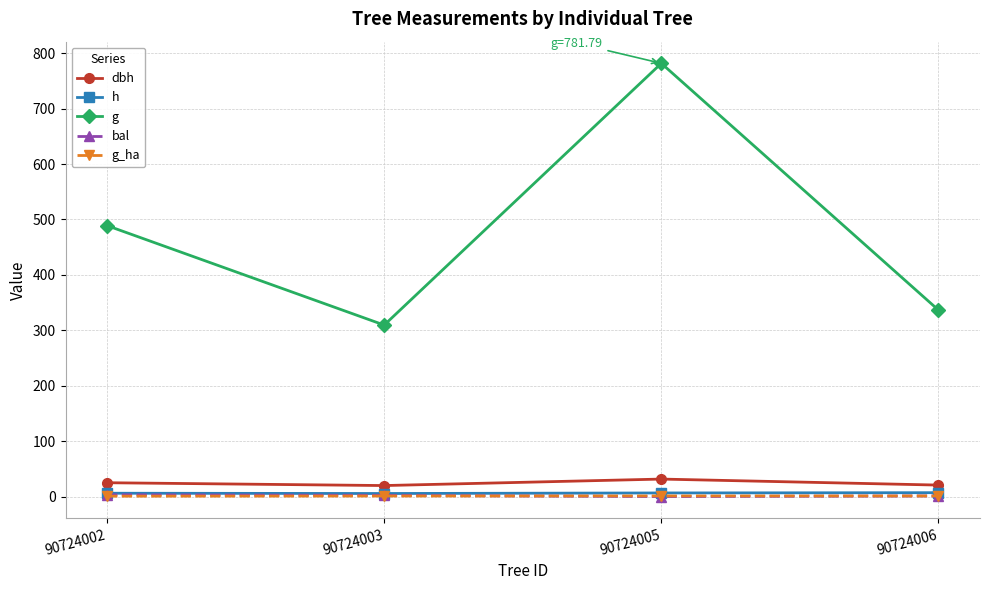

What are all the series names shown in the legend?

dbh, h, g, bal, g_ha